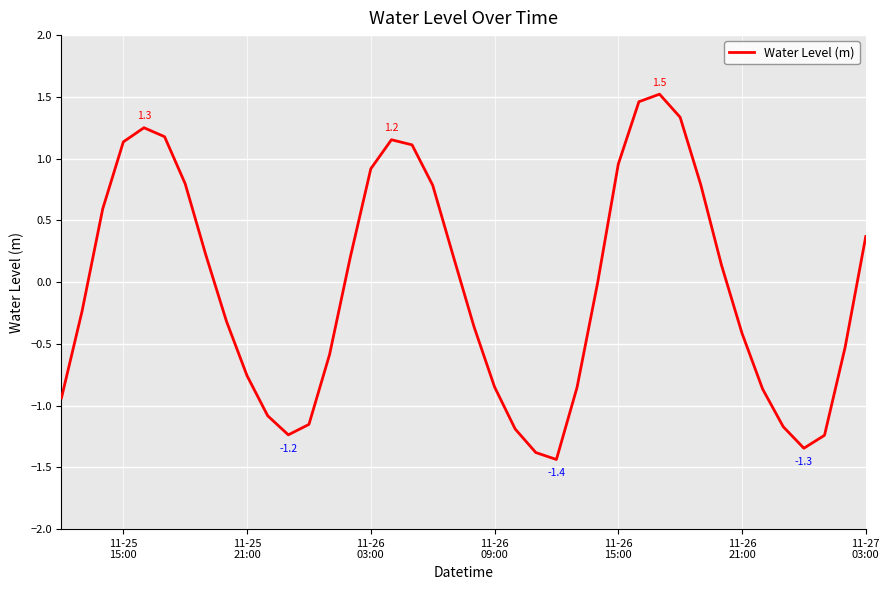

What is the greatest value displayed?

1.5